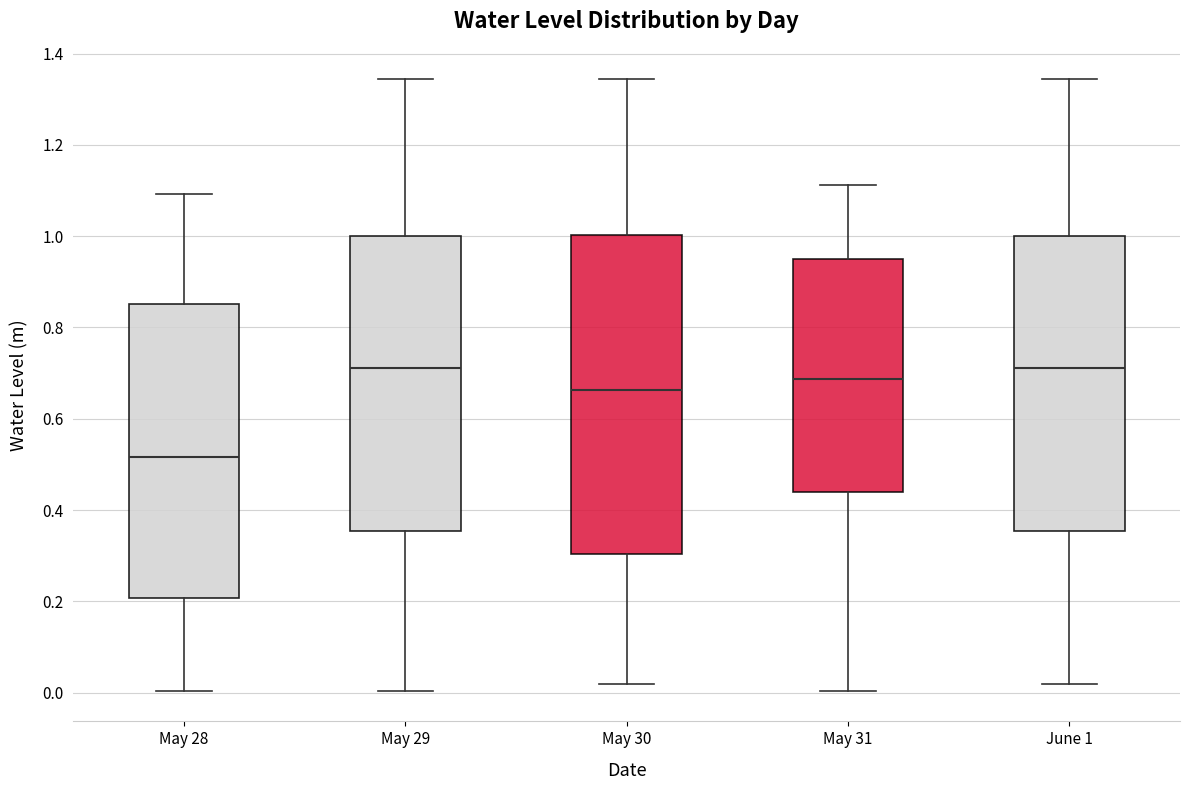

Where does the lower whisker of the box for May 29 end on the y-axis? The values are not printed on the chart, so give them approximately, as read against the axis.

0.00